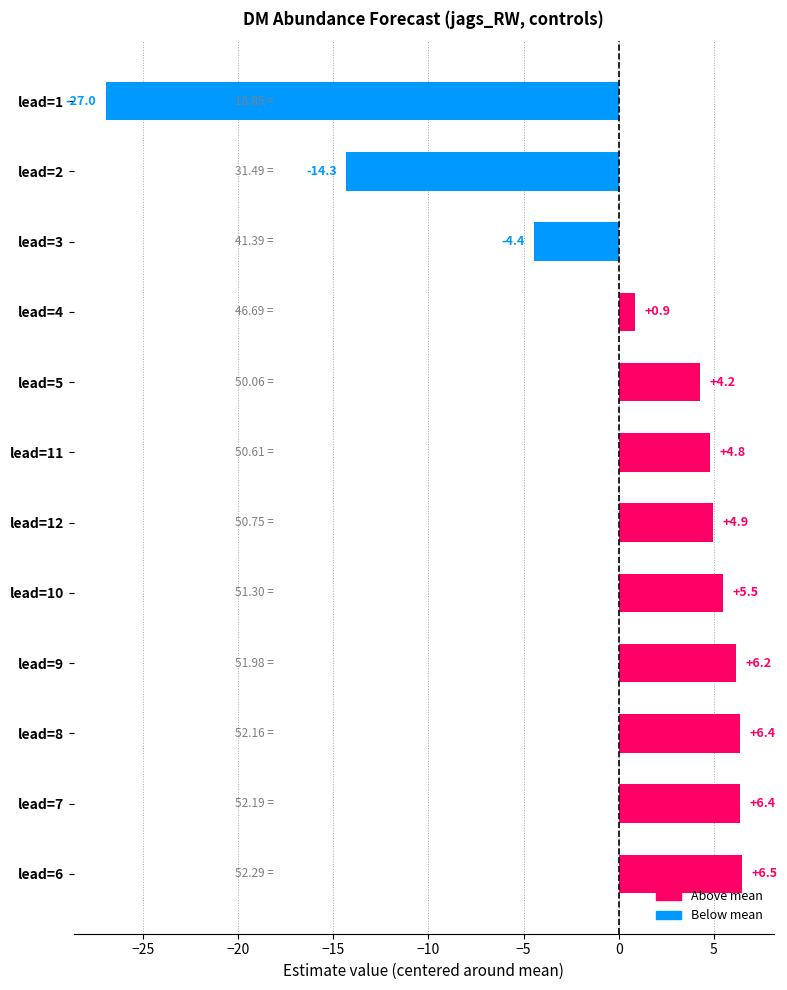

How many data points are above 4?

8